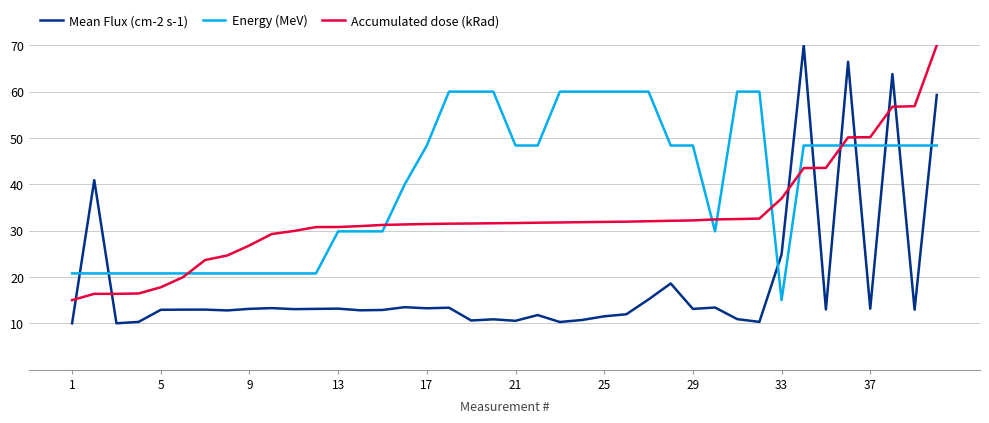

Does the chart have visible grid lines?

Yes